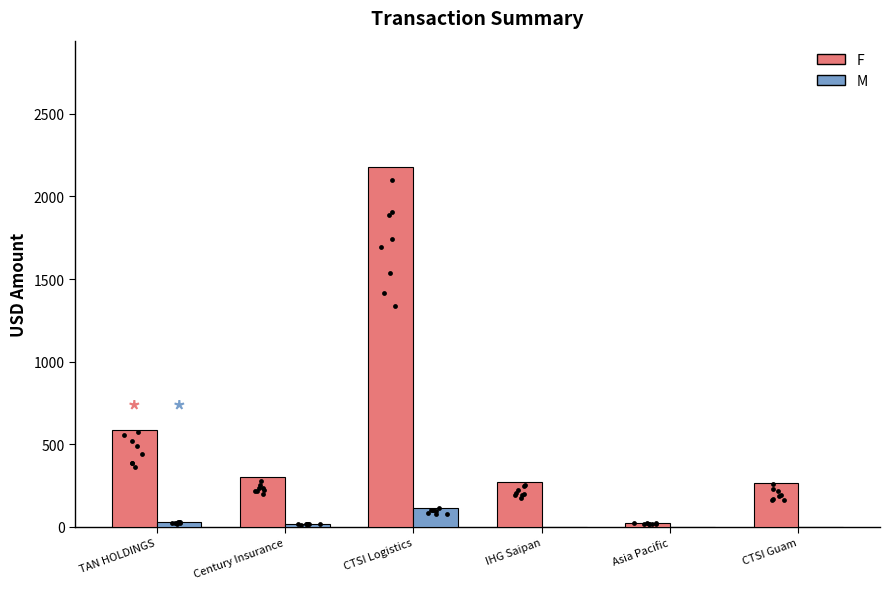

Which series reaches the maximum Y coordinate?

F